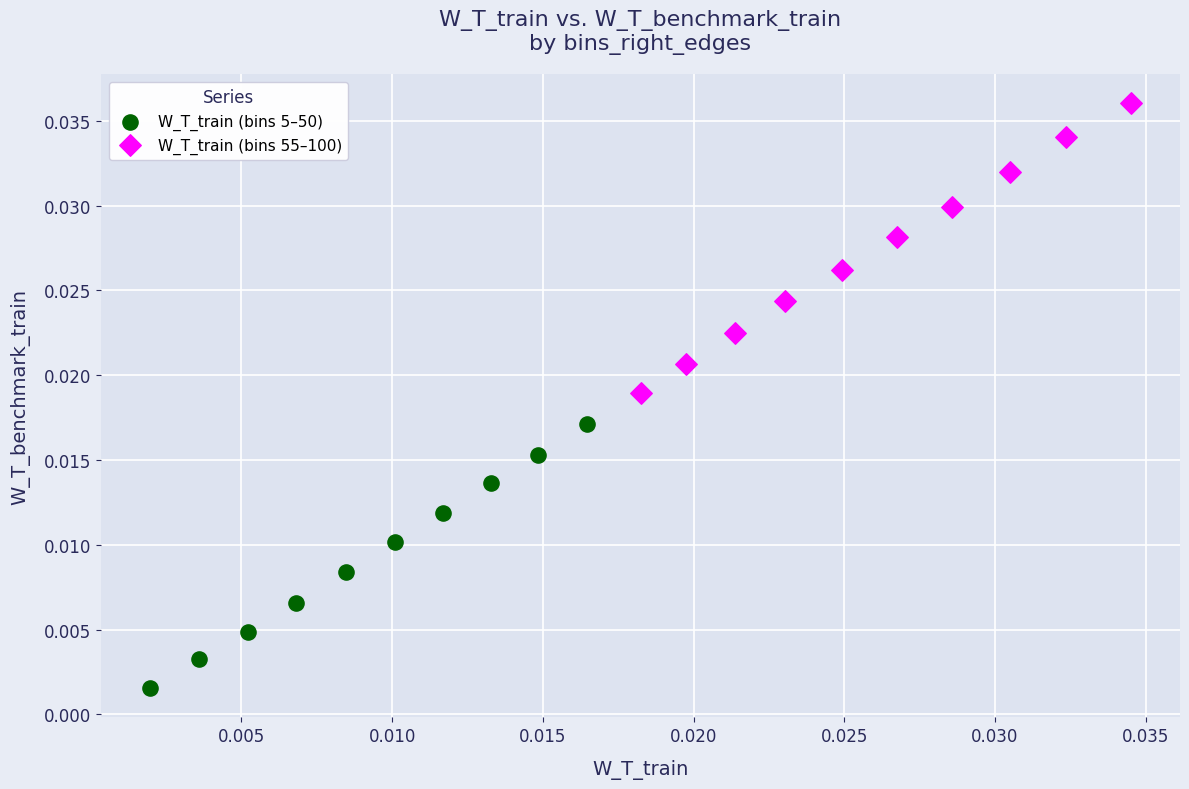

Which series contains the lowest Y value?

W_T_train (bins 5–50)